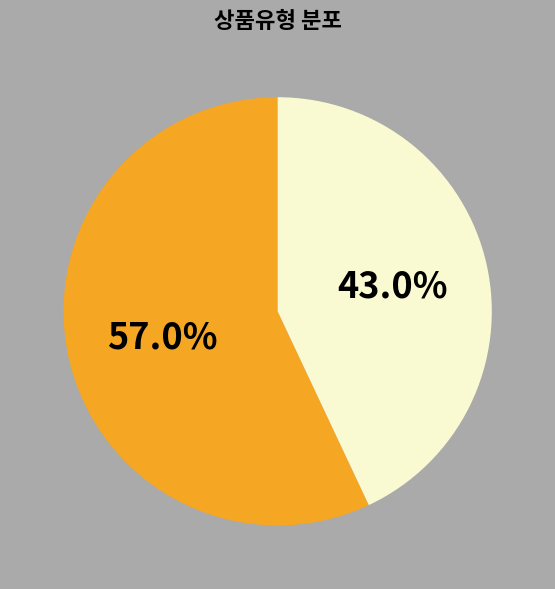

Count the number of slices in the pie.

2